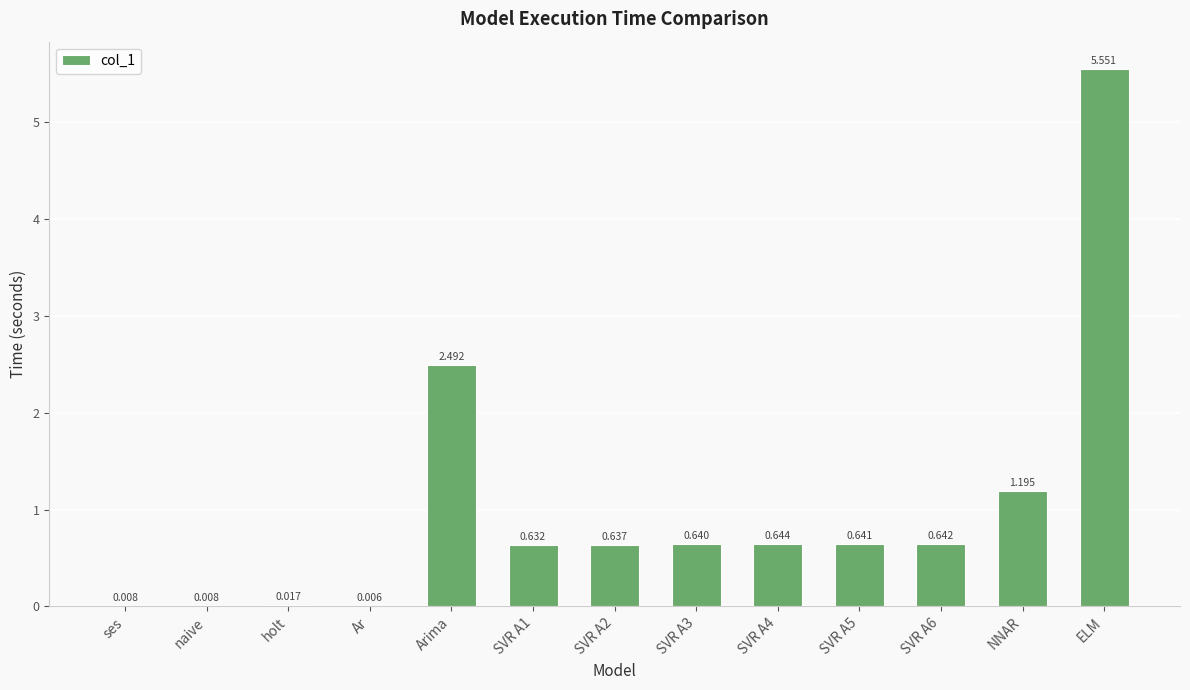

Where is the data nearest to the value 2?

Arima